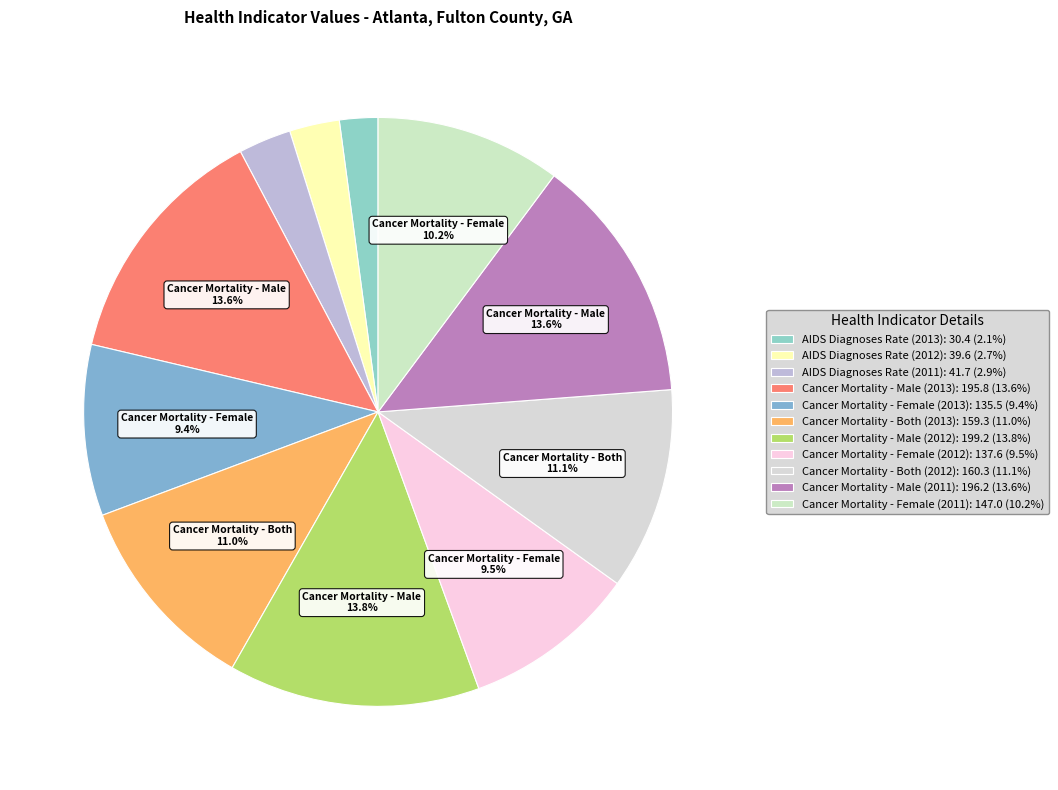

Which slice is the smallest?

AIDS Diagnoses Rate (2013)